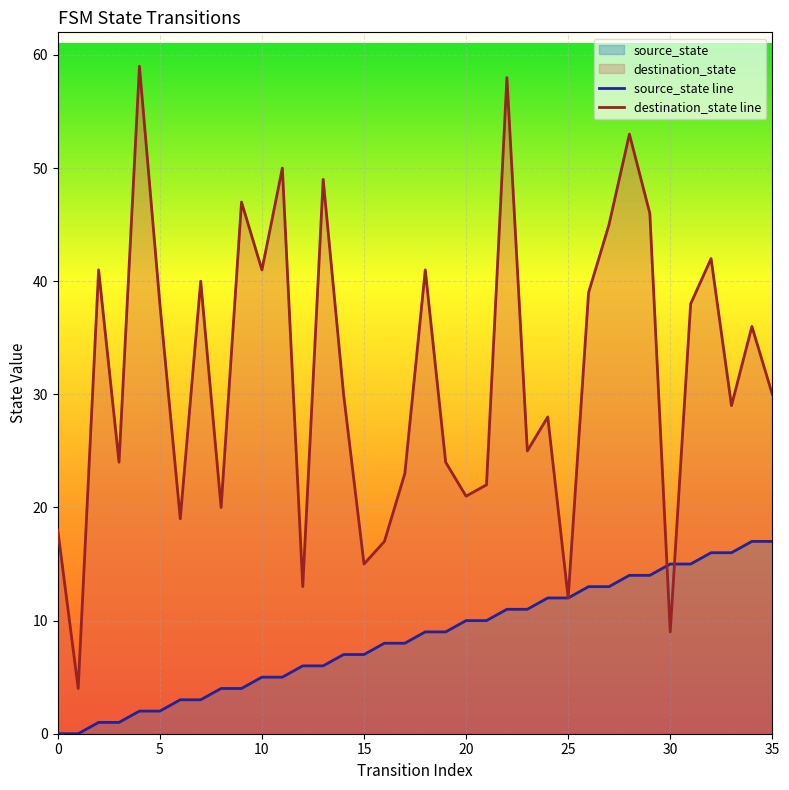

Is the value of destination_state line at 10 greater than the value of source_state line at 30?

Yes